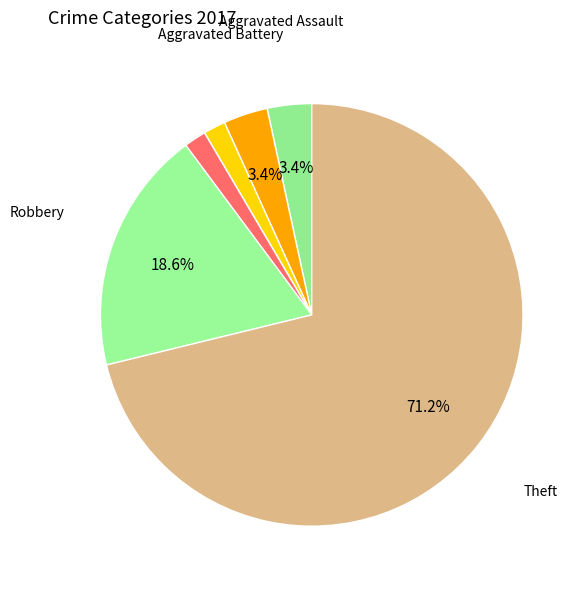

Which category accounts for the majority?

Theft